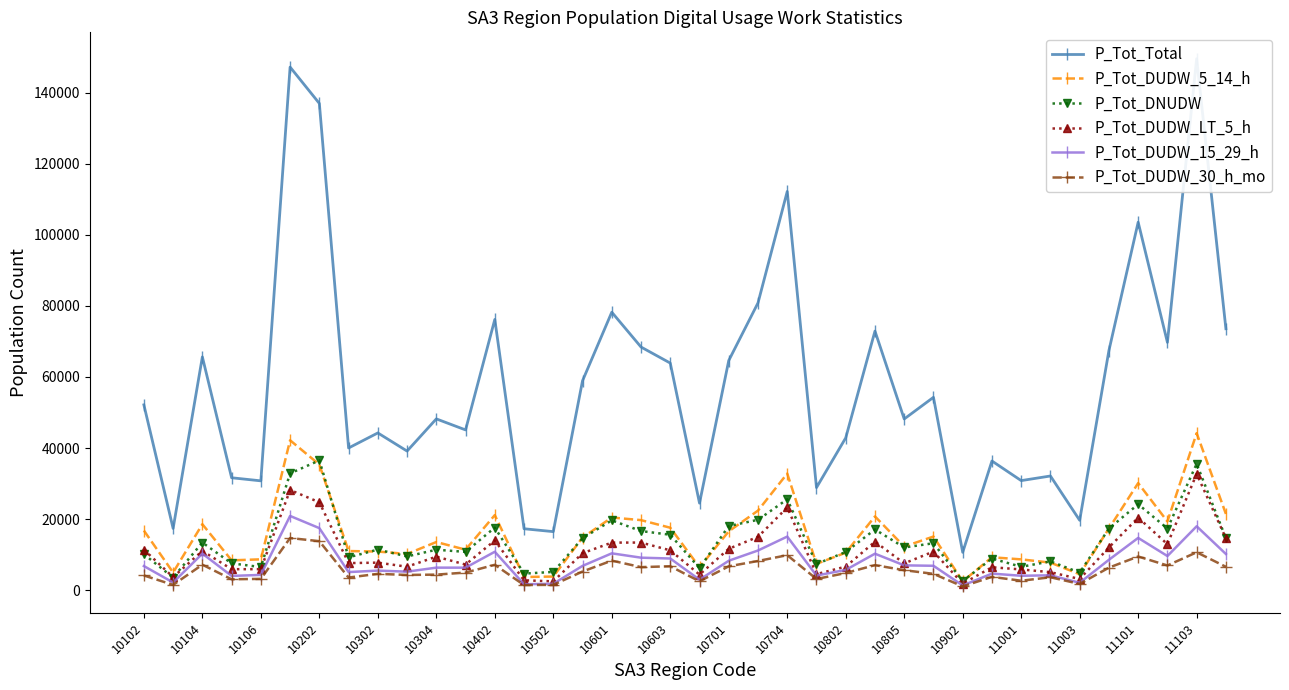

True or false: P_Tot_DUDW_5_14_h and P_Tot_Total intersect in this chart.

False